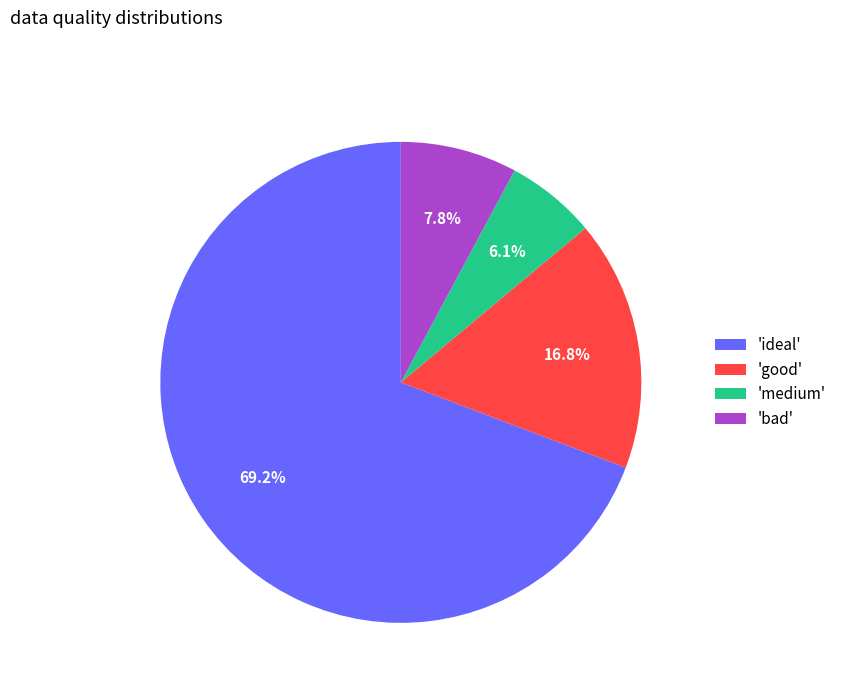

Rank the categories by value from highest to lowest.

'ideal', 'good', 'bad', 'medium'